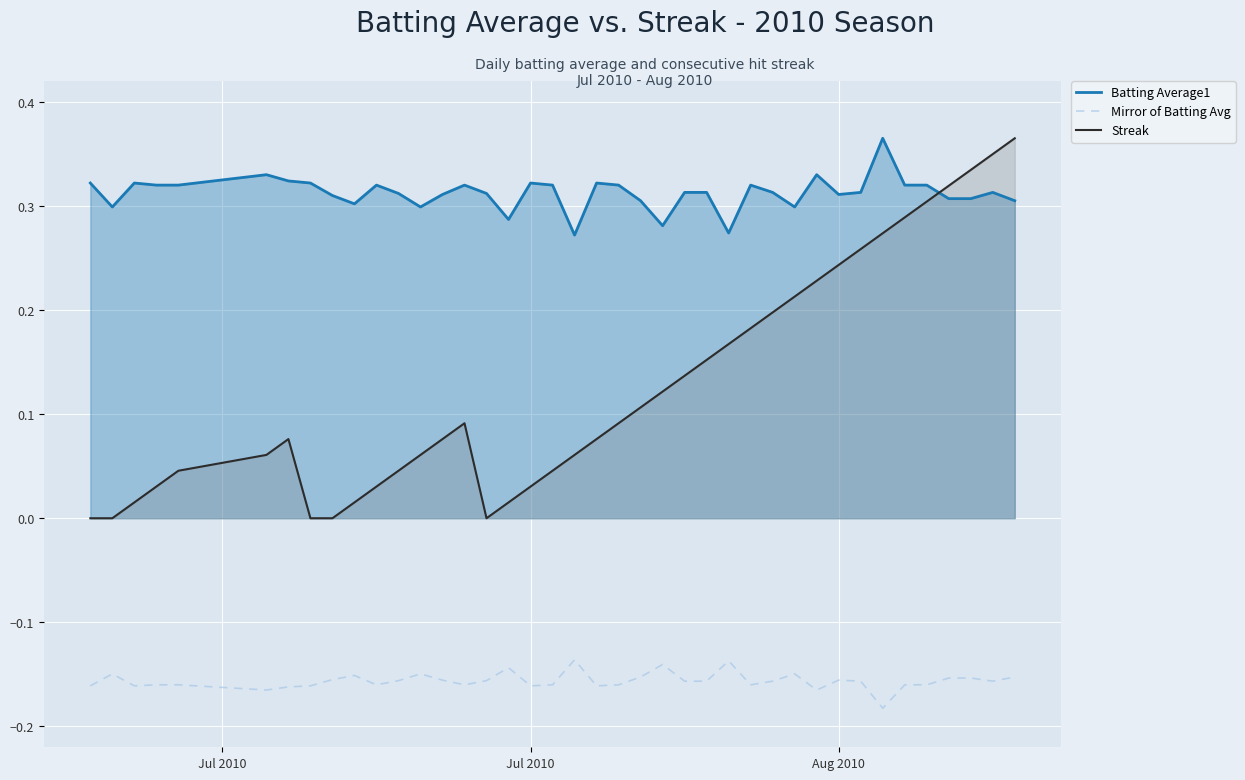

What is the smallest value displayed?

-0.2